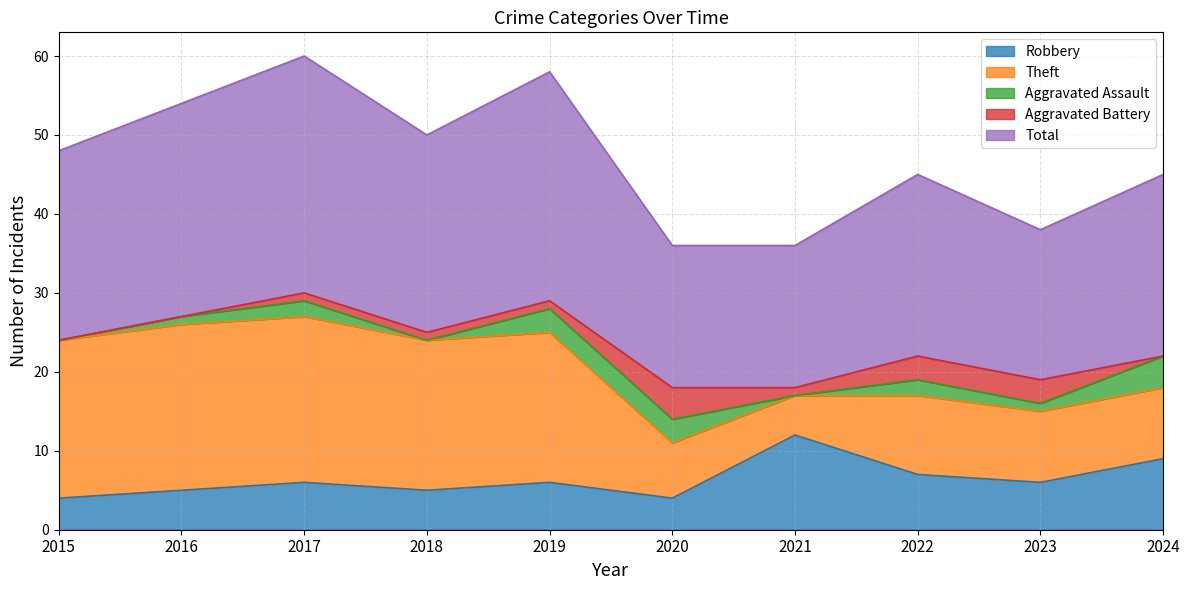

Reading left to right, what are all the values shown in this chart?

Robbery: 2015=4	2016=5	2017=6	2018=5	2019=6	2020=4	2021=12	2022=7	2023=6	2024=9
Theft: 2015=20	2016=21	2017=21	2018=19	2019=19	2020=7	2021=5	2022=10	2023=9	2024=9
Aggravated Assault: 2015=0	2016=1	2017=2	2018=0	2019=3	2020=3	2021=0	2022=2	2023=1	2024=4
Aggravated Battery: 2015=0	2016=0	2017=1	2018=1	2019=1	2020=4	2021=1	2022=3	2023=3	2024=0
Total: 2015=24	2016=27	2017=30	2018=25	2019=29	2020=18	2021=18	2022=23	2023=19	2024=23